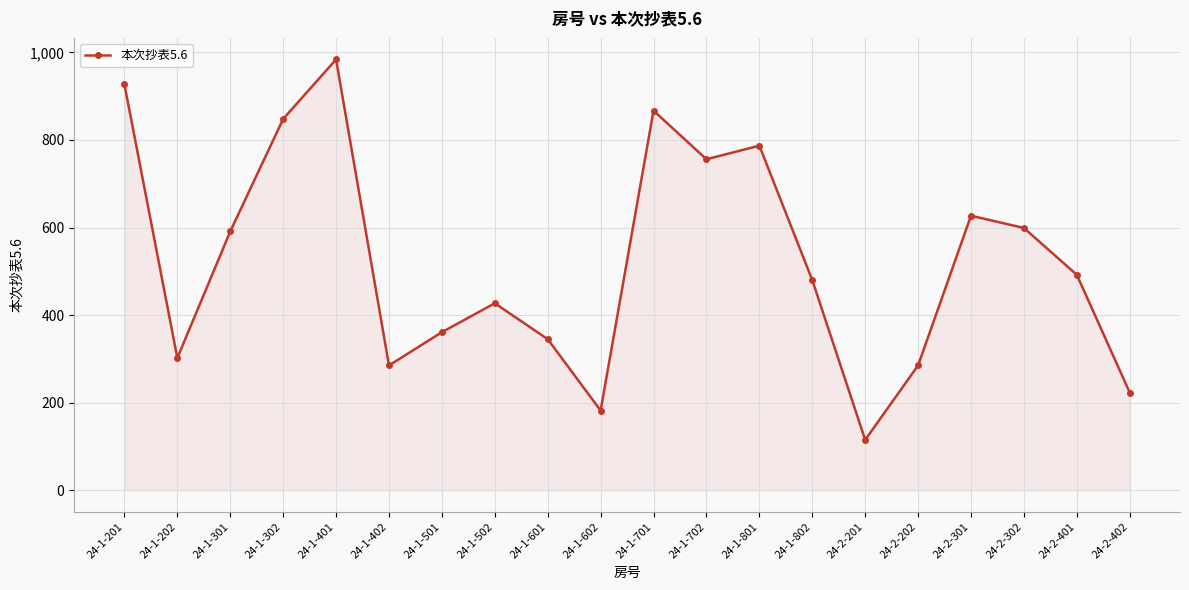

Count the number of data series in this chart.

1